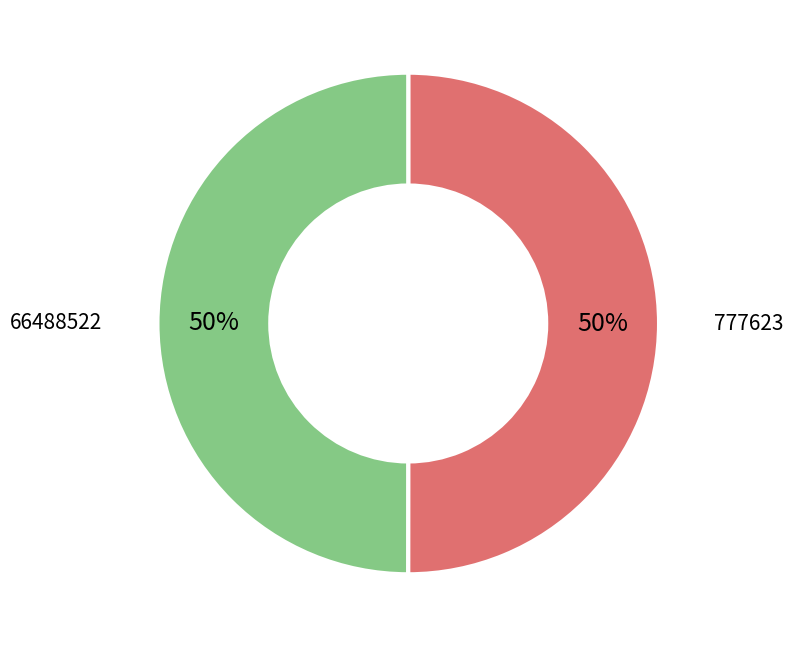

To the nearest percent, what is the average slice percentage?

50%